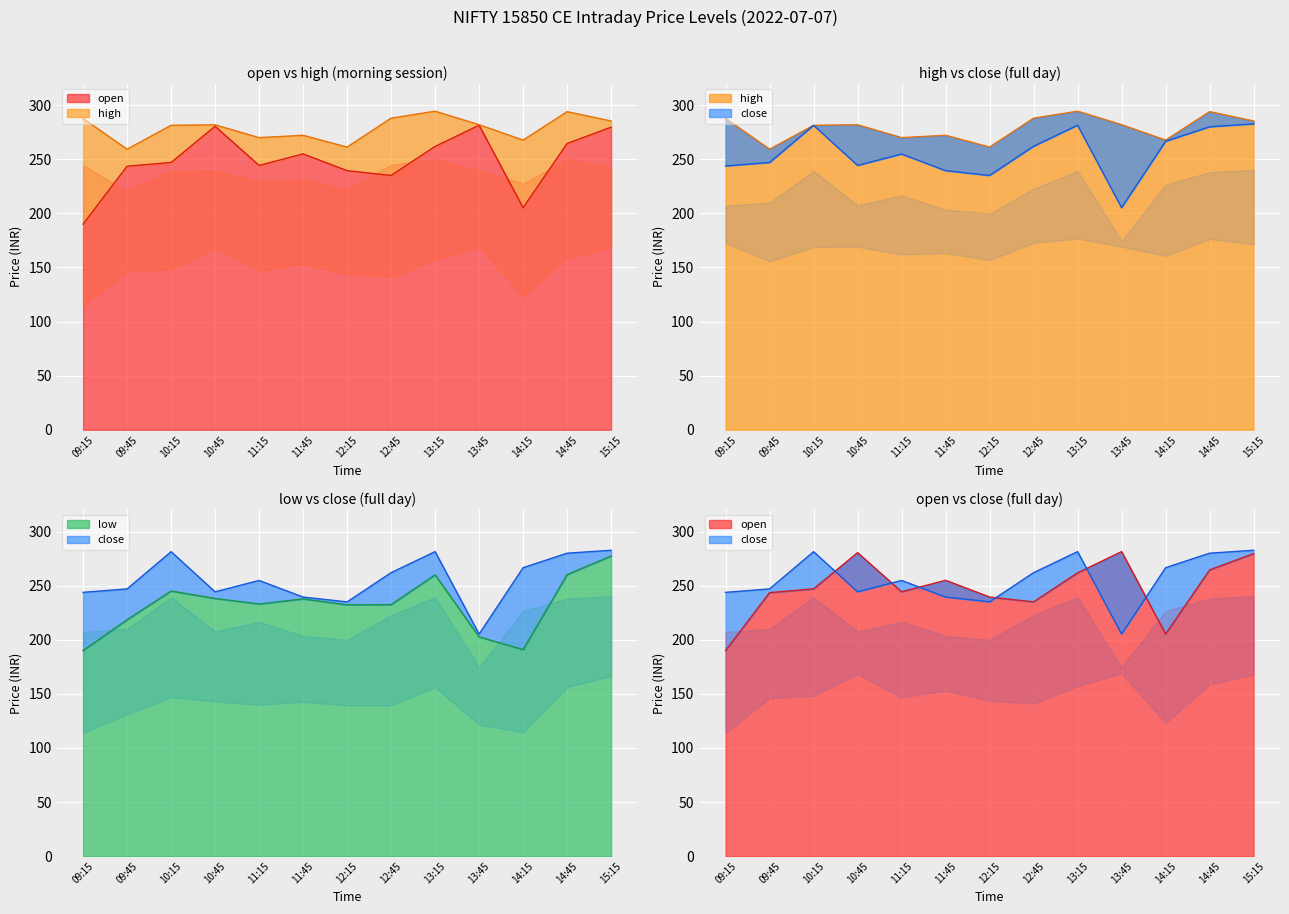

Which category has the highest value in the low series?

15:15